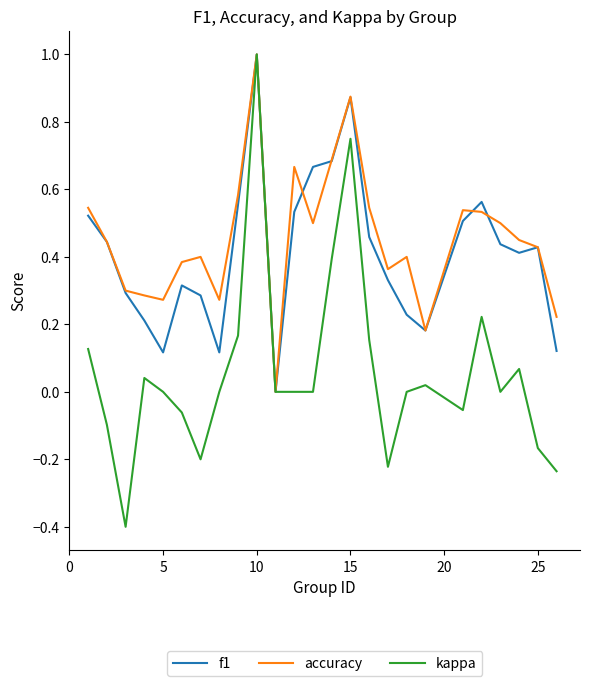

What is the smallest value displayed?

-0.4